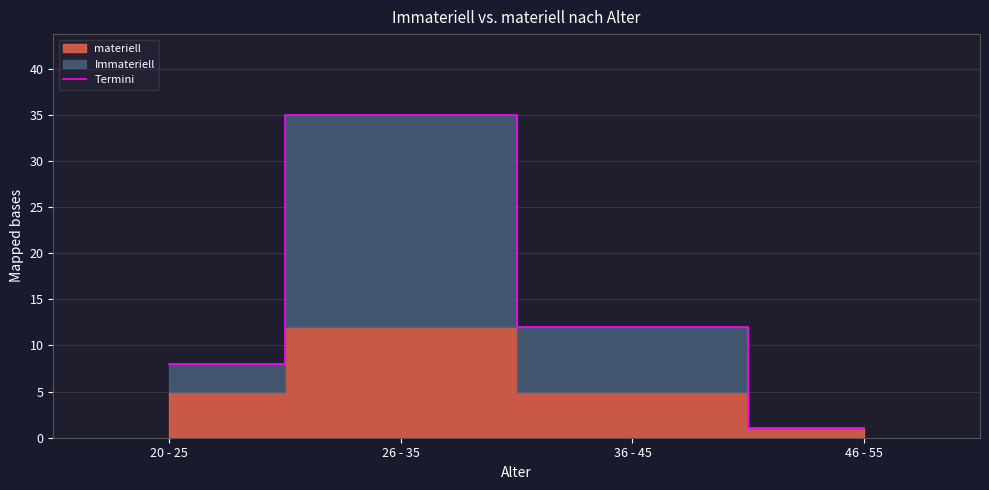

What is the change in value from 20 - 25 to 26 - 35?

+27